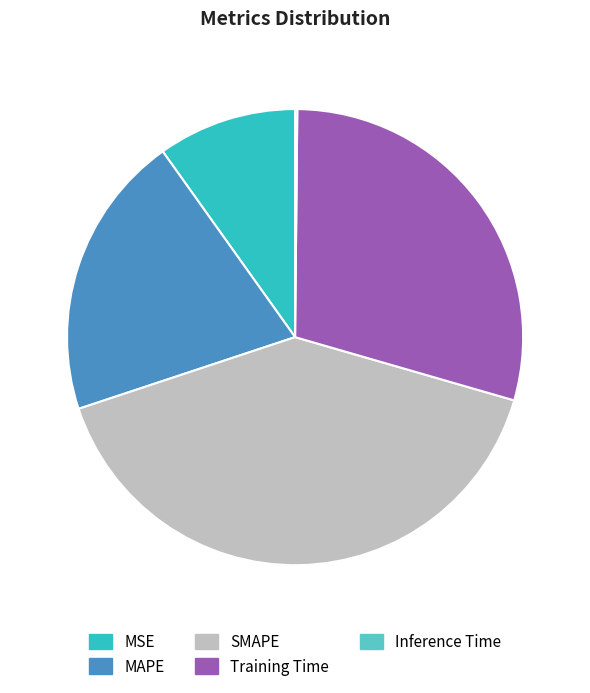

Is there a majority slice in this chart?

No